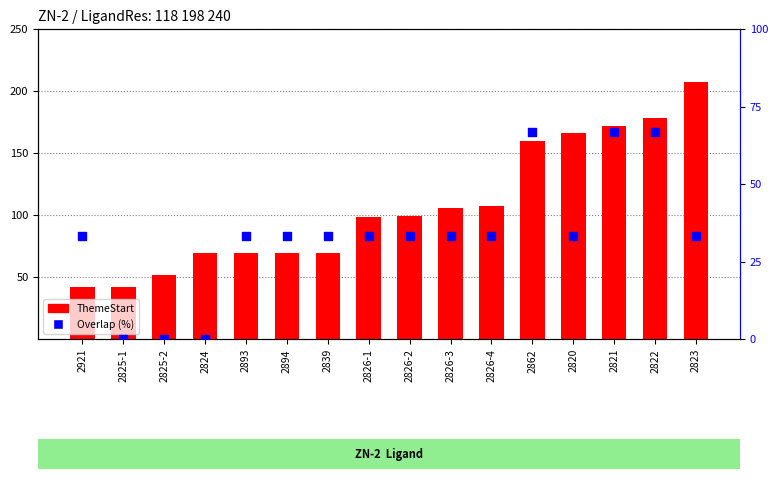

At which category is the sum across all series the highest?

2822